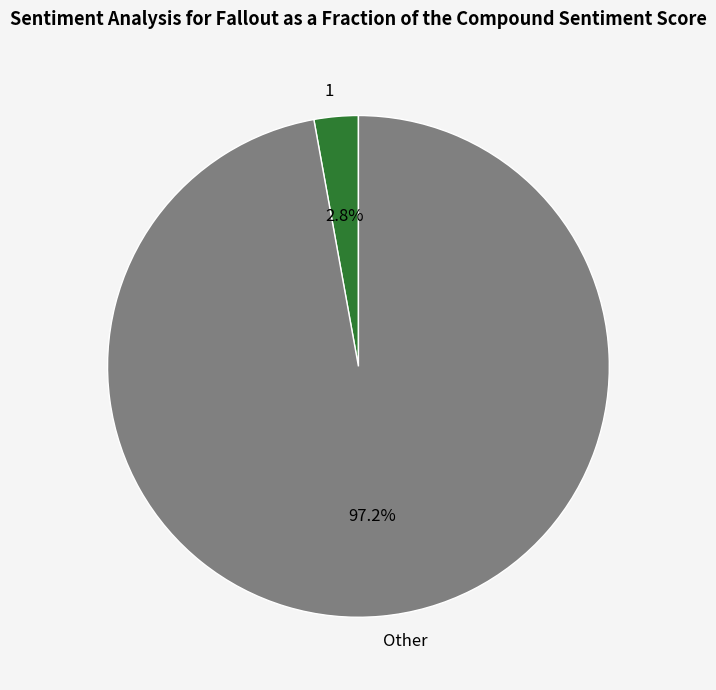

To the nearest percent, what portion does 1 represent?

3%